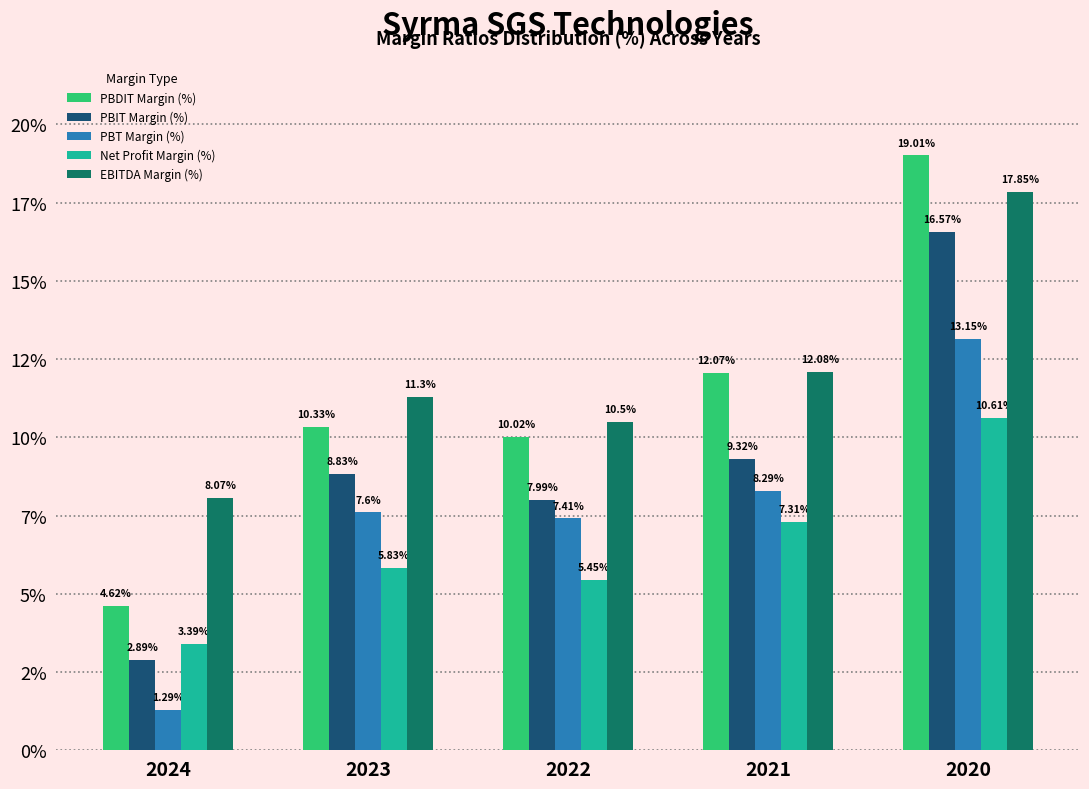

What are all the series names shown in the legend?

PBDIT Margin (%), PBIT Margin (%), PBT Margin (%), Net Profit Margin (%), EBITDA Margin (%)